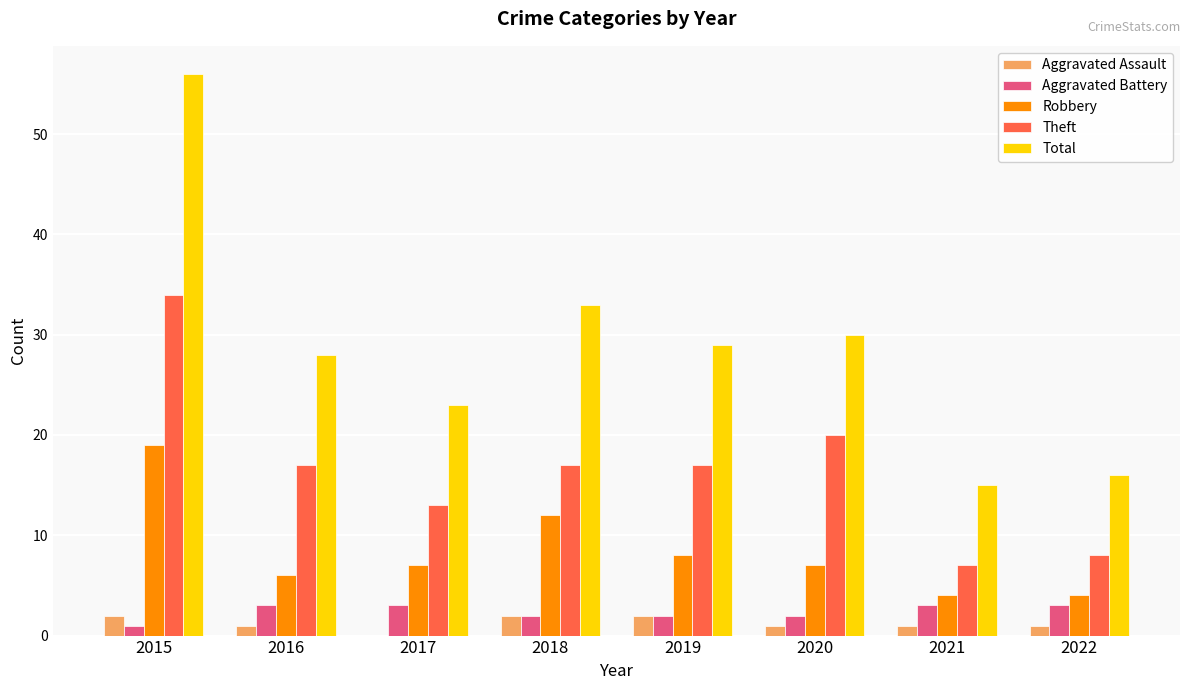

Reading right to left, transcribe all the data shown in this chart.

Aggravated Assault: 2022=1	2021=1	2020=1	2019=2	2018=2	2017=0	2016=1	2015=2
Aggravated Battery: 2022=3	2021=3	2020=2	2019=2	2018=2	2017=3	2016=3	2015=1
Robbery: 2022=4	2021=4	2020=7	2019=8	2018=12	2017=7	2016=6	2015=19
Theft: 2022=8	2021=7	2020=20	2019=17	2018=17	2017=13	2016=17	2015=34
Total: 2022=16	2021=15	2020=30	2019=29	2018=33	2017=23	2016=28	2015=56